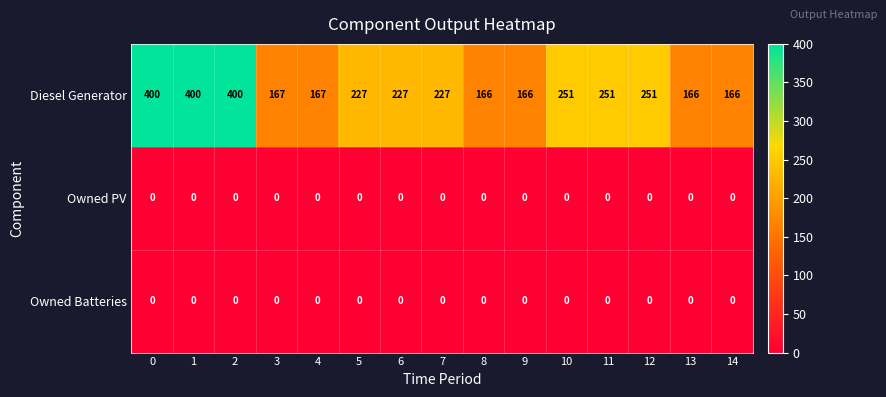

What is the total value across all series at 14?

166